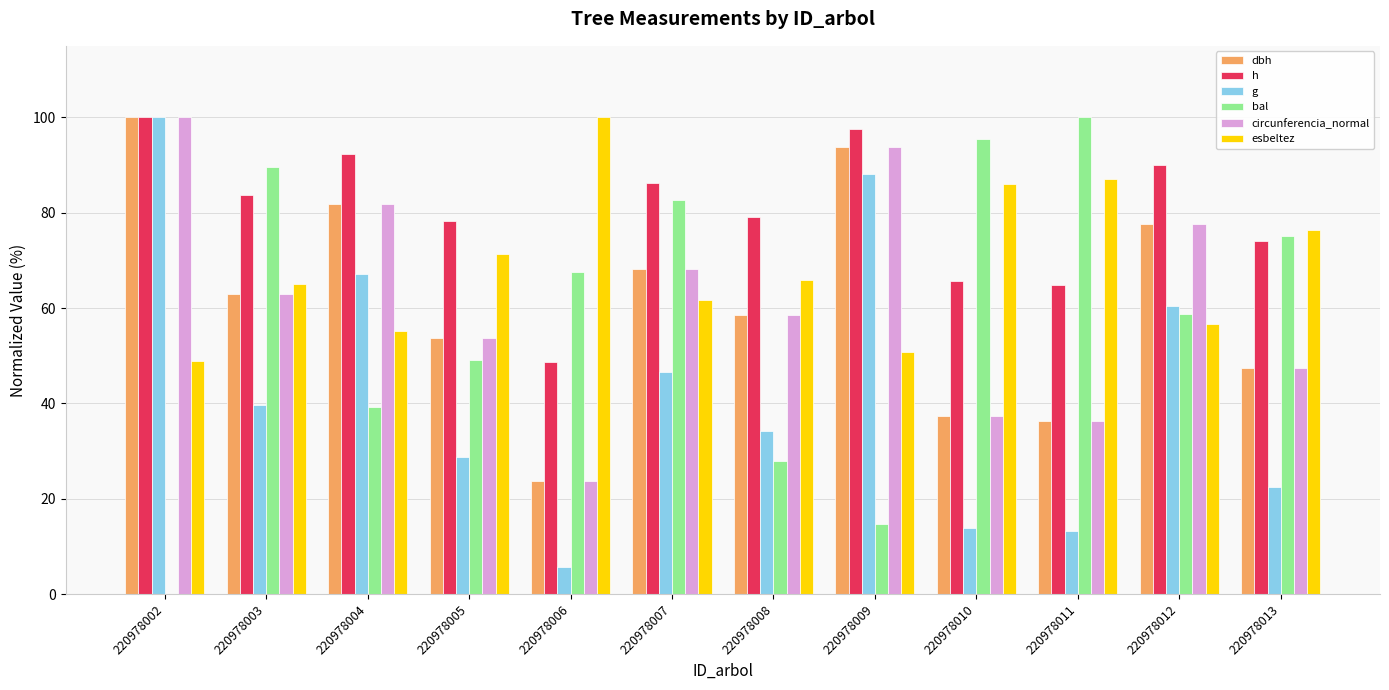

At which category is the sum across all series the highest?

220978002